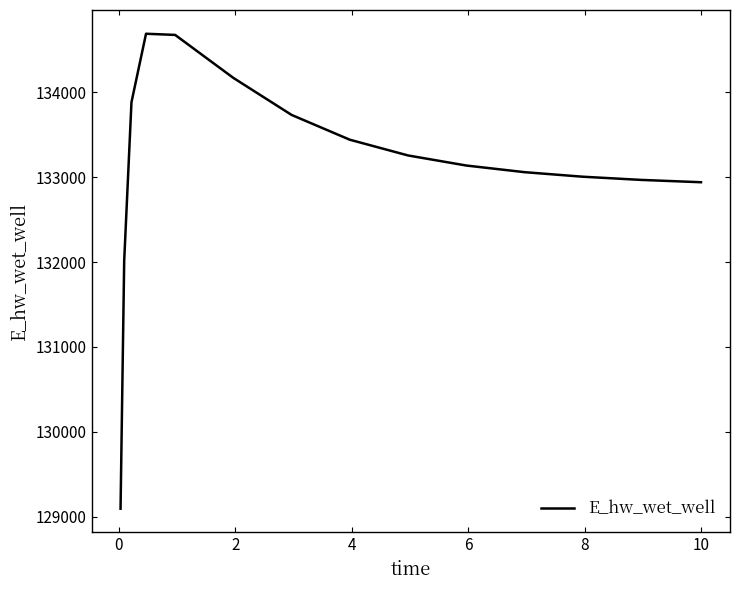

What is the minimum value shown in the chart?

129093.7